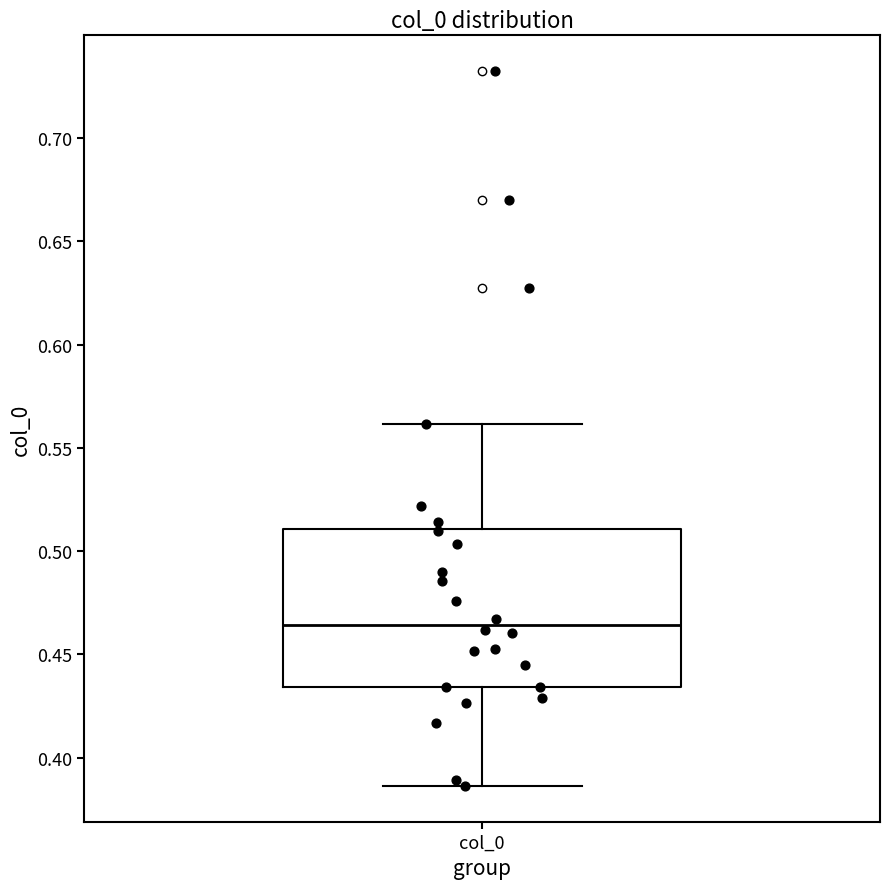

Transcribe this box plot: give where the median line is, the range the box spans, and where the two whiskers end, as read against the y-axis. The values are not printed on the chart, so give them approximately, as read against the axis.

median 0.465, box 0.435 to 0.510, whiskers 0.385 to 0.560